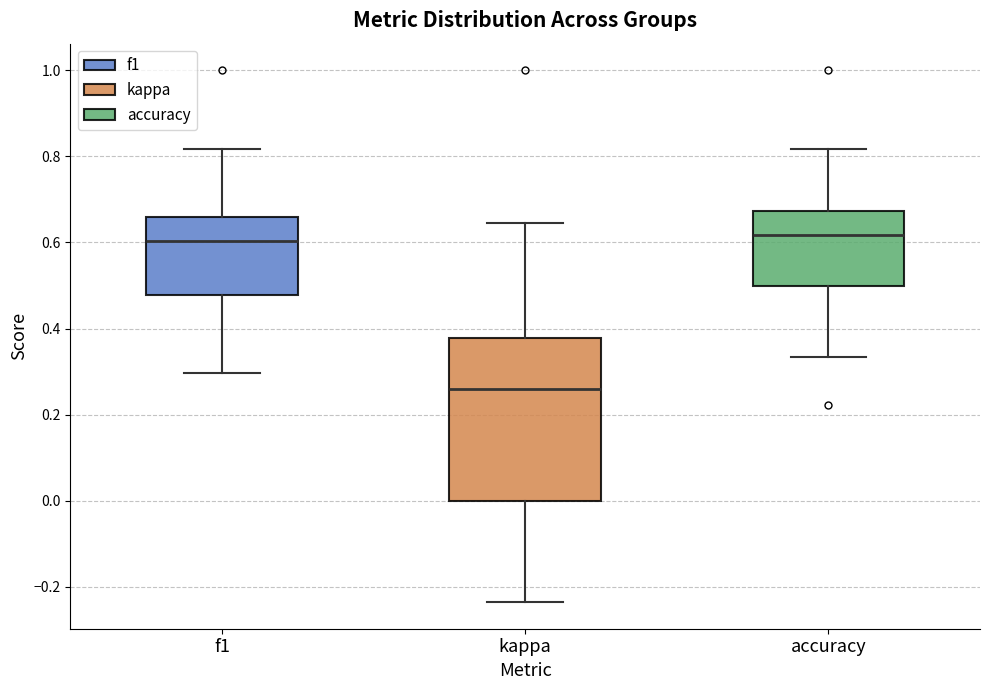

Reading left to right, read every box against the y-axis: the position of its median line, the range the box covers, and the ends of its whiskers. The values are not printed on the chart, so give them approximately, as read against the axis.

f1: median 0.60, box 0.48 to 0.66, whiskers 0.30 to 0.82
kappa: median 0.26, box 0.00 to 0.38, whiskers -0.24 to 0.64
accuracy: median 0.62, box 0.50 to 0.68, whiskers 0.34 to 0.82